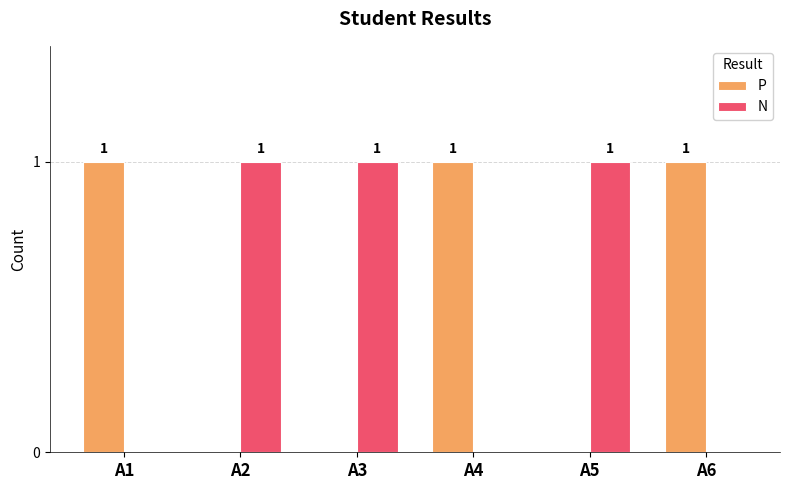

The P series shows 0 at A1. True or false?

False